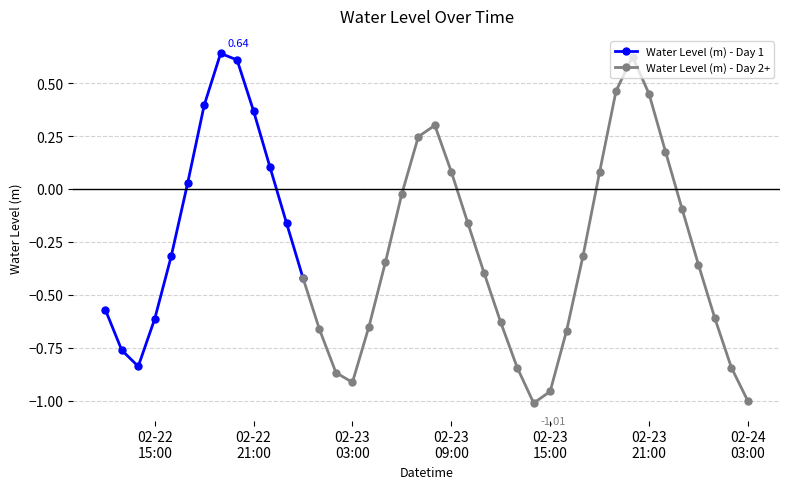

Which label corresponds to the smallest value in the chart?

2024-02-23 14:00:00